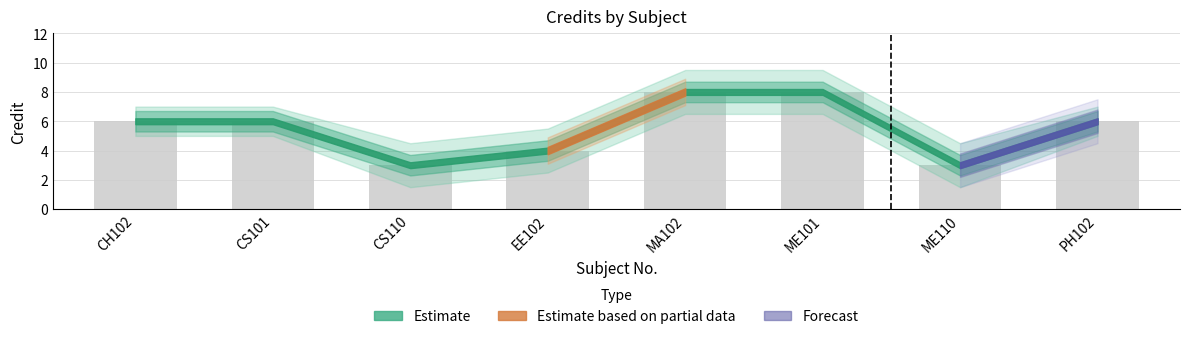

True or false: the data shows 8 at MA102.

True